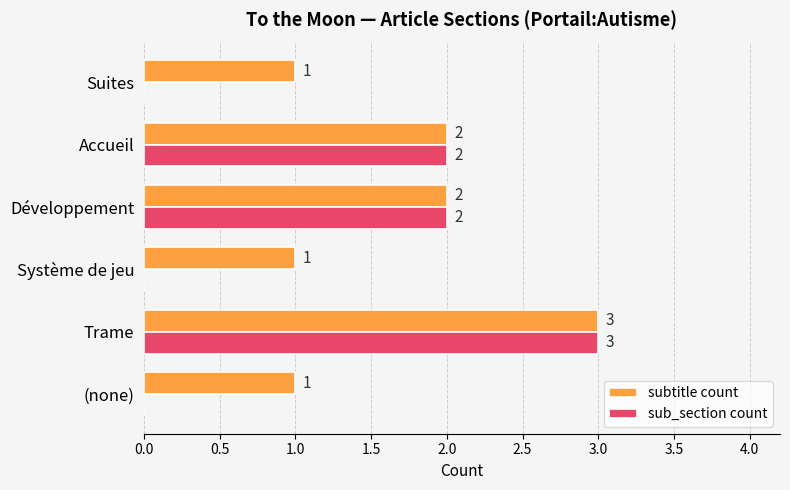

The value of sub_section count at Accueil is 3. True or false?

False